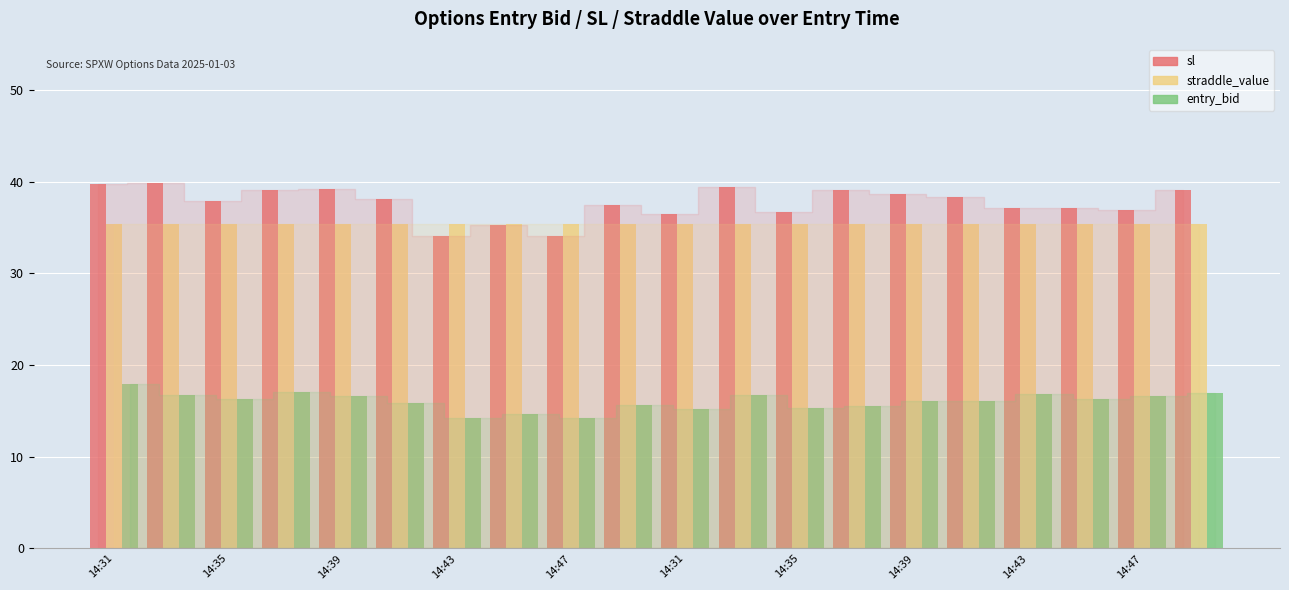

Does the chart contain stacked bars?

No